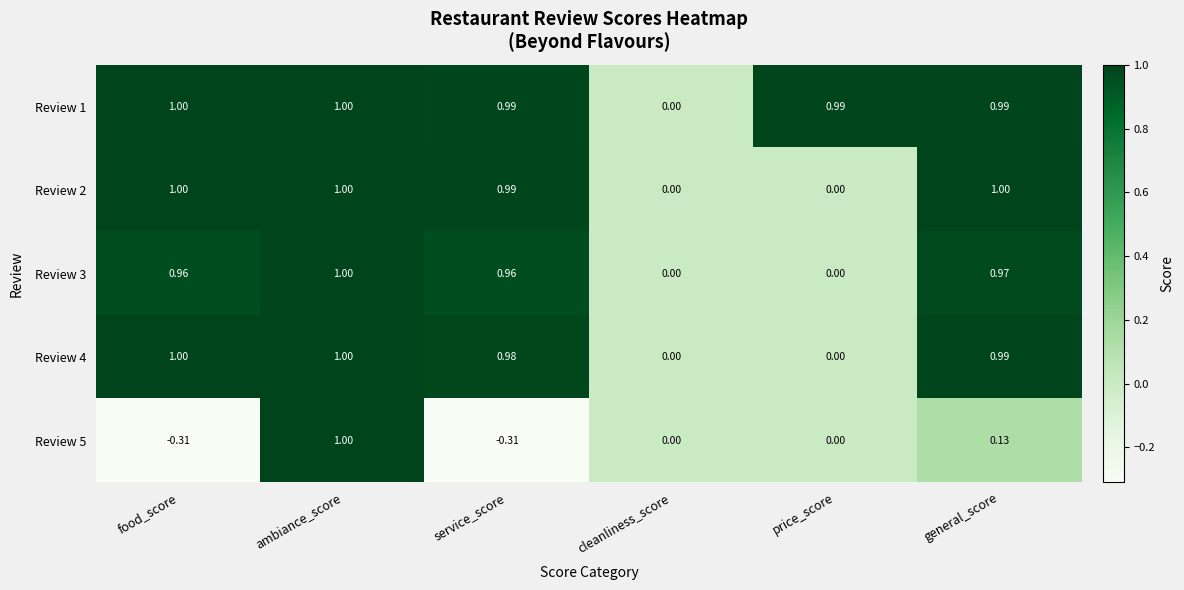

At which category is the sum across all series the highest?

ambiance_score